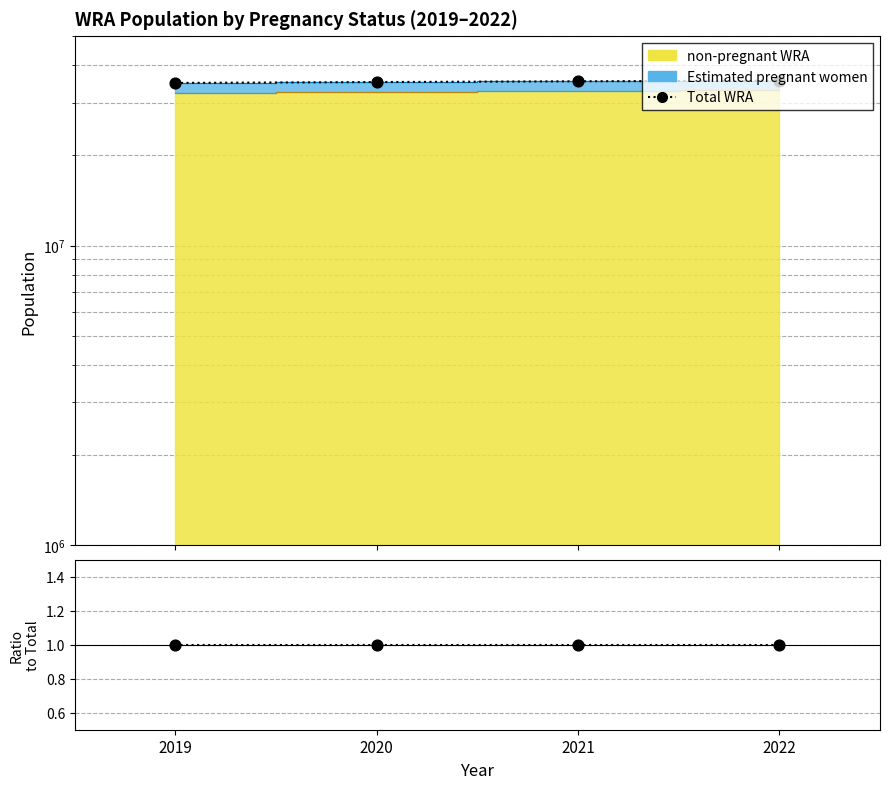

At how many categories does at least one series exceed 10779339?

4